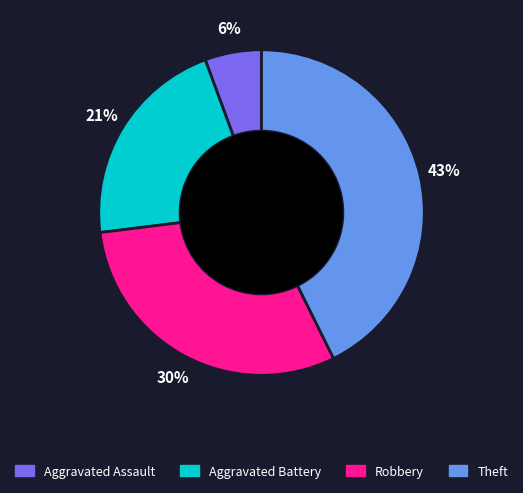

Rank the categories by value from lowest to highest.

Aggravated Assault, Aggravated Battery, Robbery, Theft